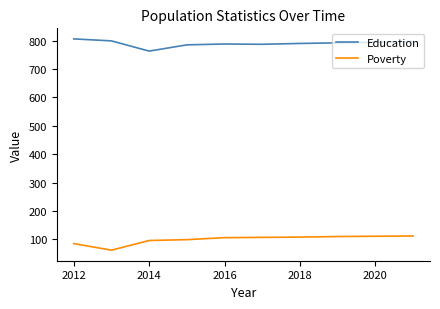

List the series in order of their overall mean, lowest first.

Poverty, Education